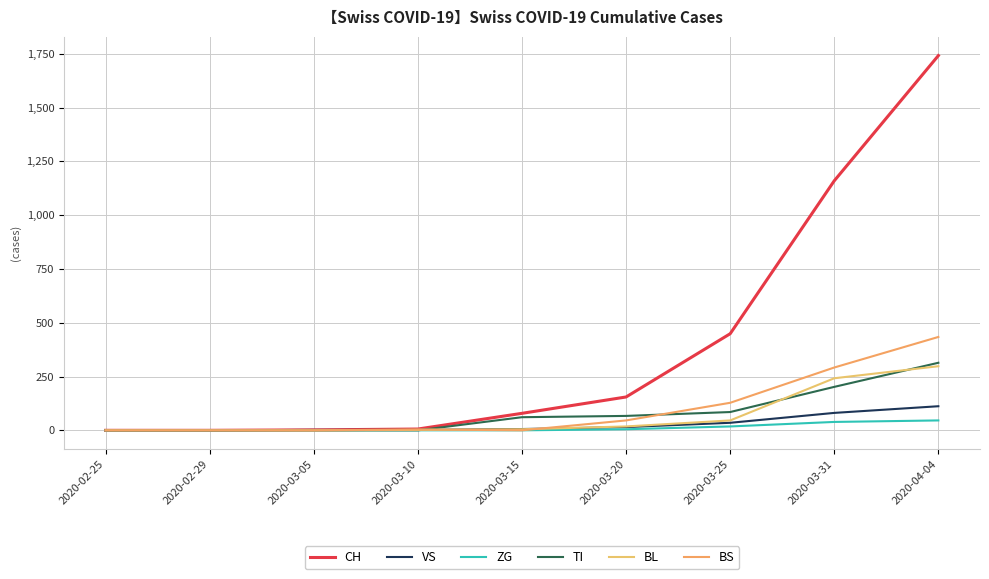

How many lines are shown in the chart?

6